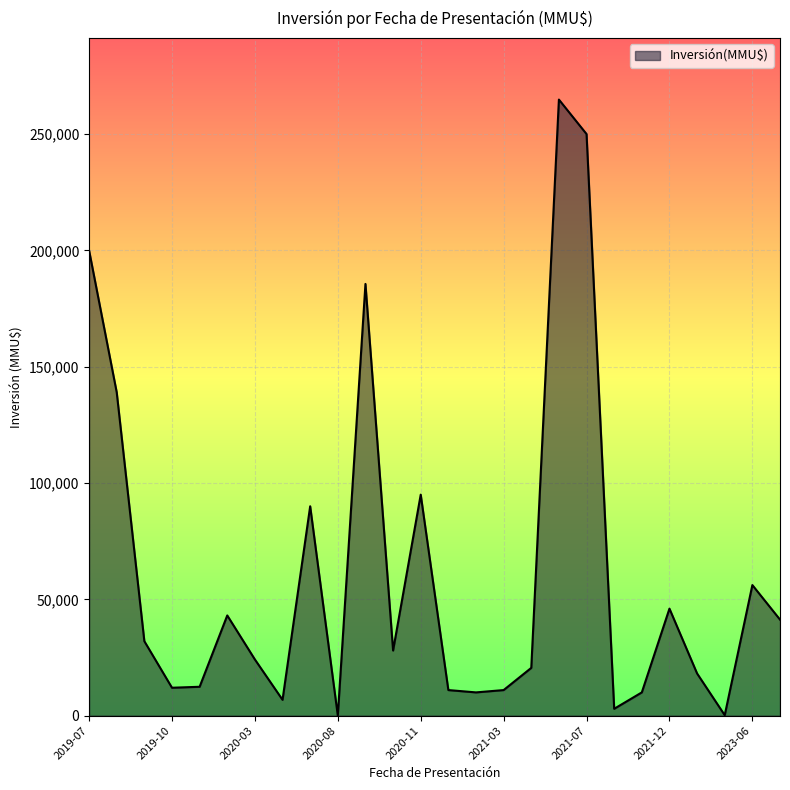

What is the maximum value shown in the chart?

264824